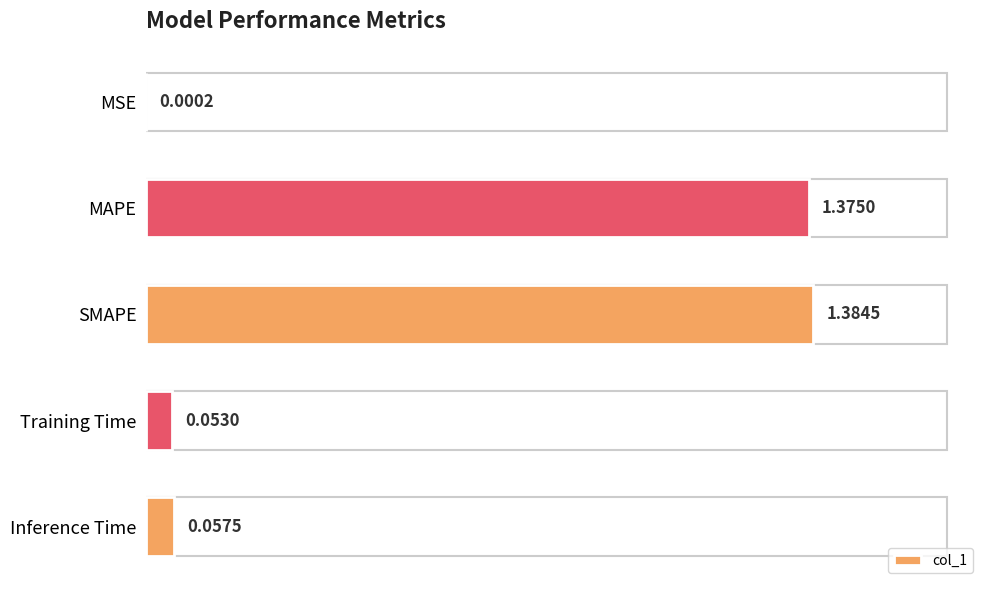

Which category has the highest value across all series?

SMAPE